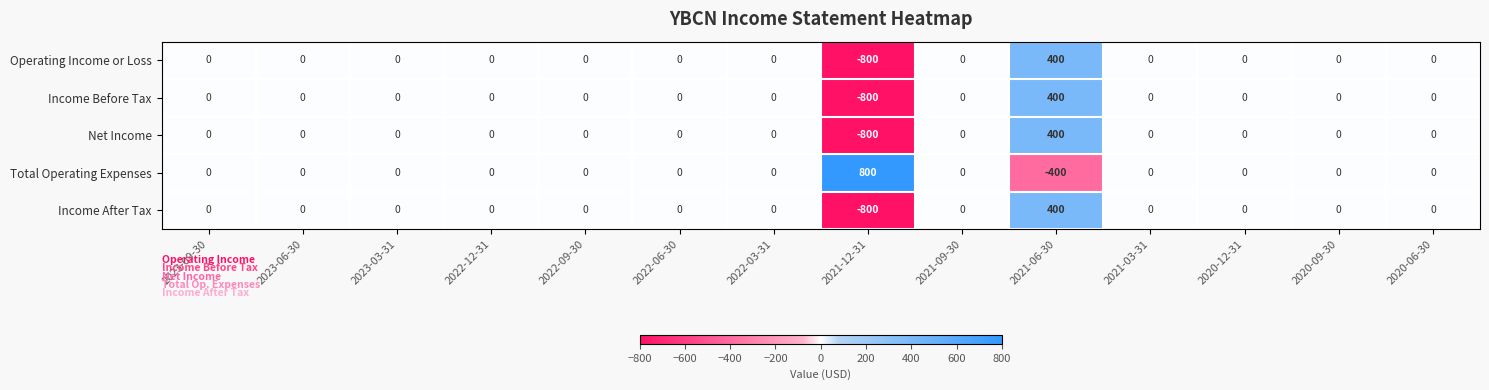

What is the maximum value for Total Operating Expenses?

800